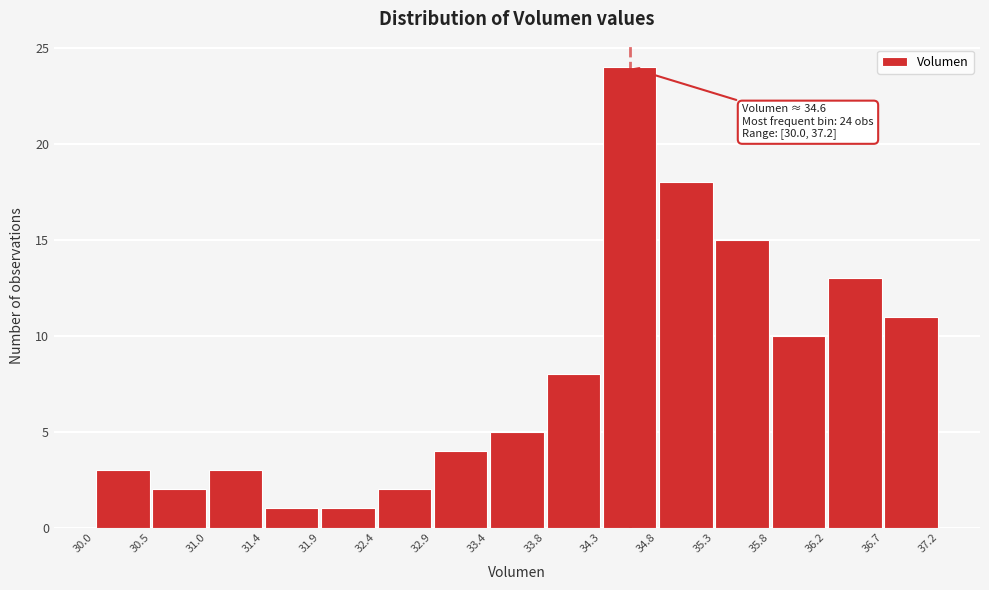

Over which range of the x-axis is the bar tallest?

34.3 to 34.8